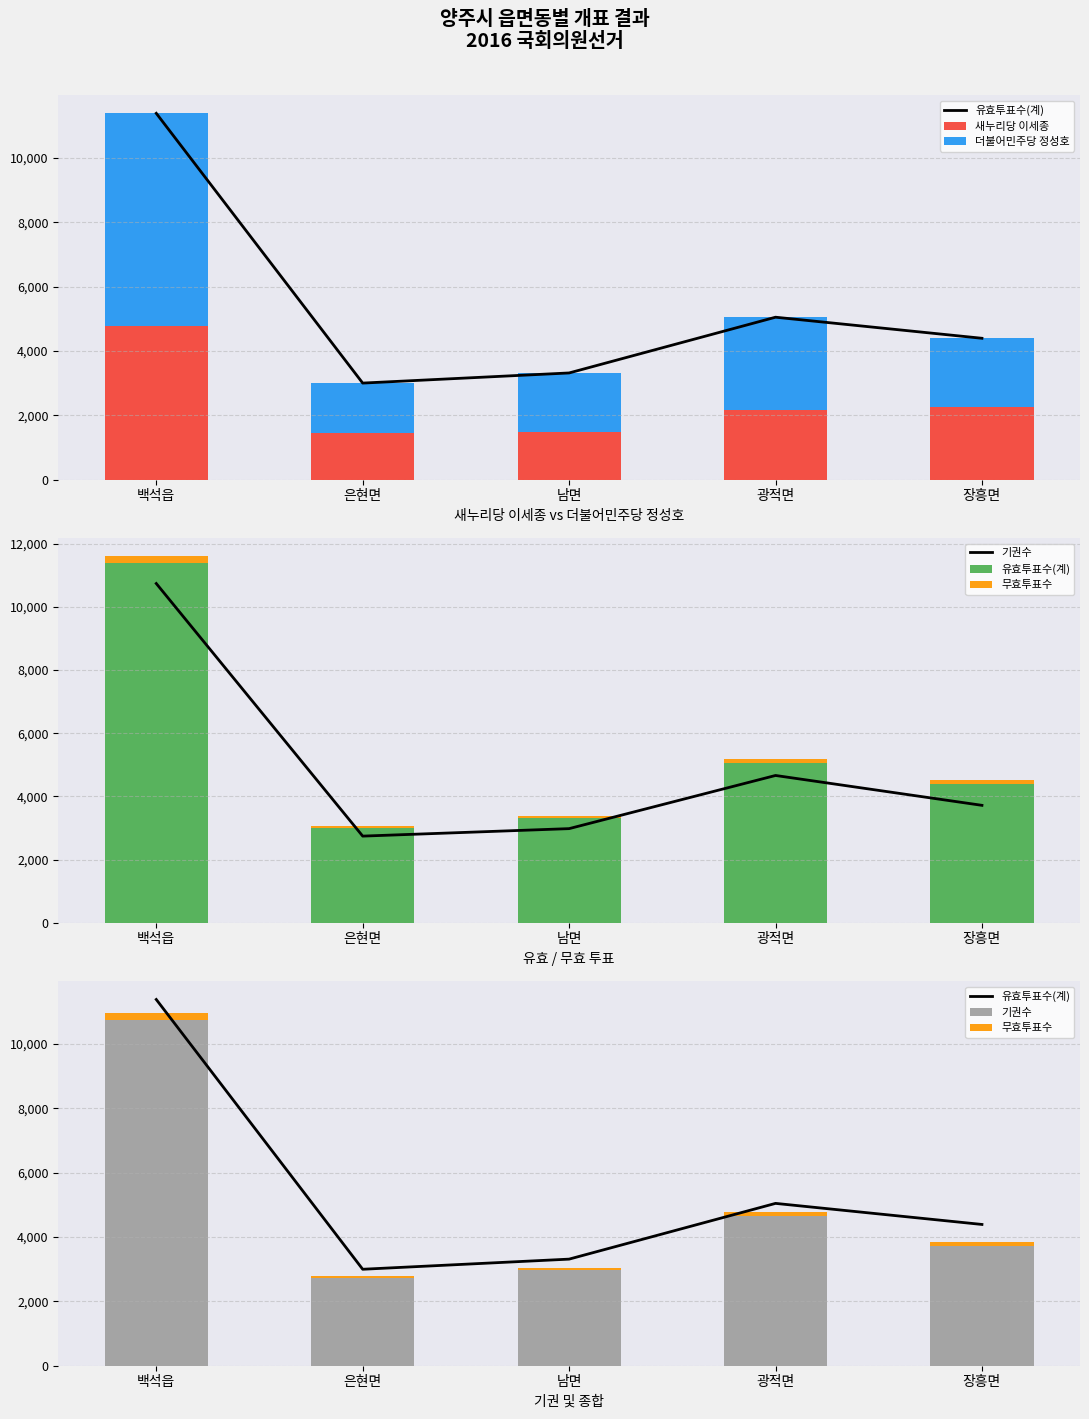

What is the sum of all 새누리당 이세종 values?

12101